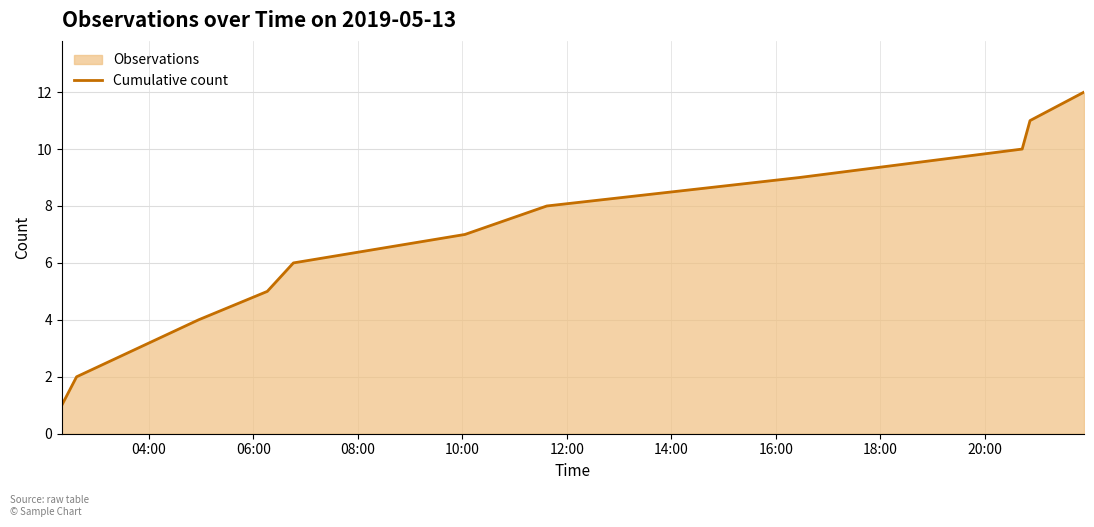

What is the greatest value displayed?

12